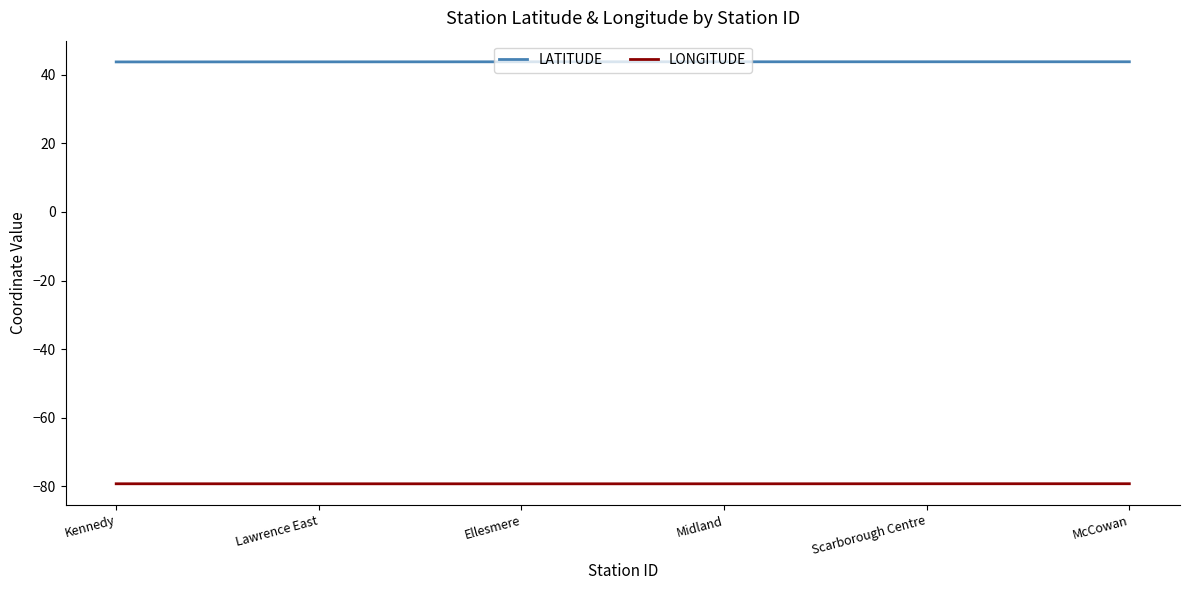

Rank the series by their average value, from lowest to highest.

LONGITUDE, LATITUDE